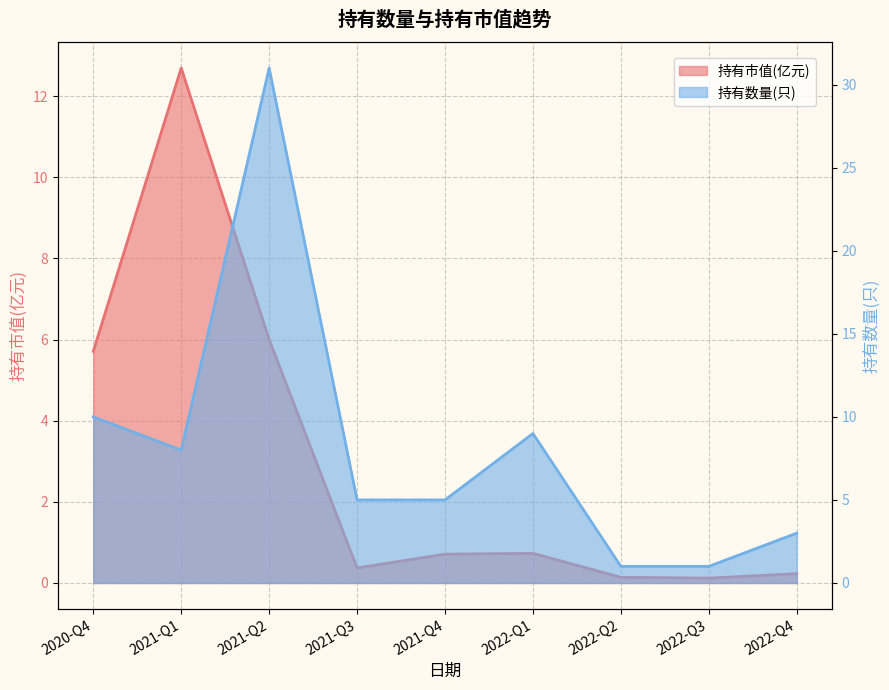

What is the difference between the maximum and minimum values in the 持有市值(亿元) series?

12.6